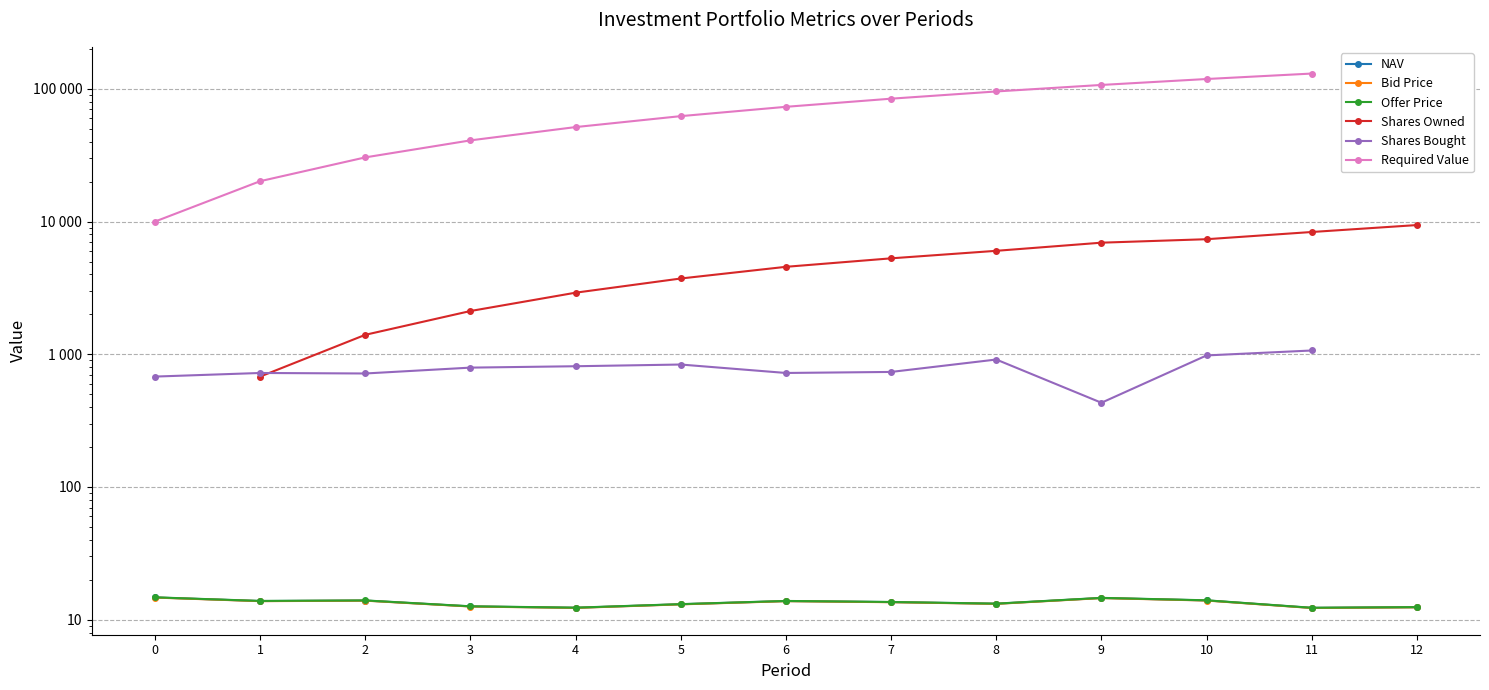

Which series has the largest total across all categories?

Offer Price